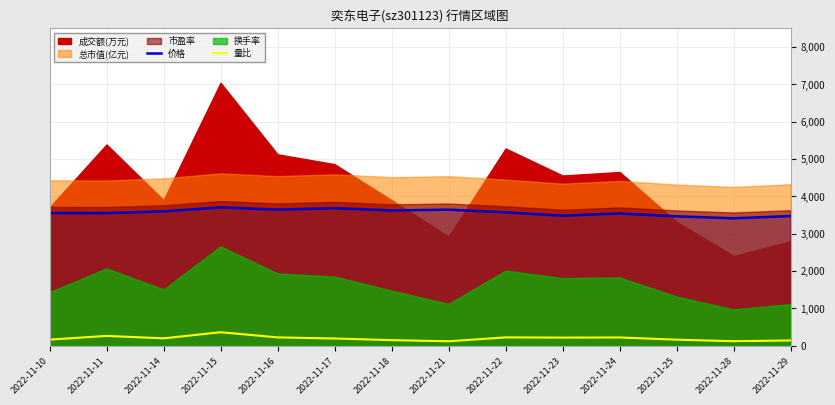

Where is the first local minimum for 量比?

2022-11-14